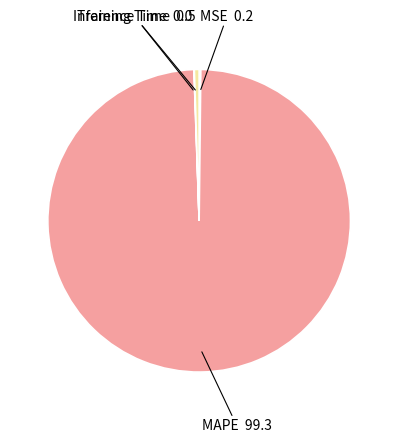

The MAPE slice represents 99% of the pie. True or false?

True